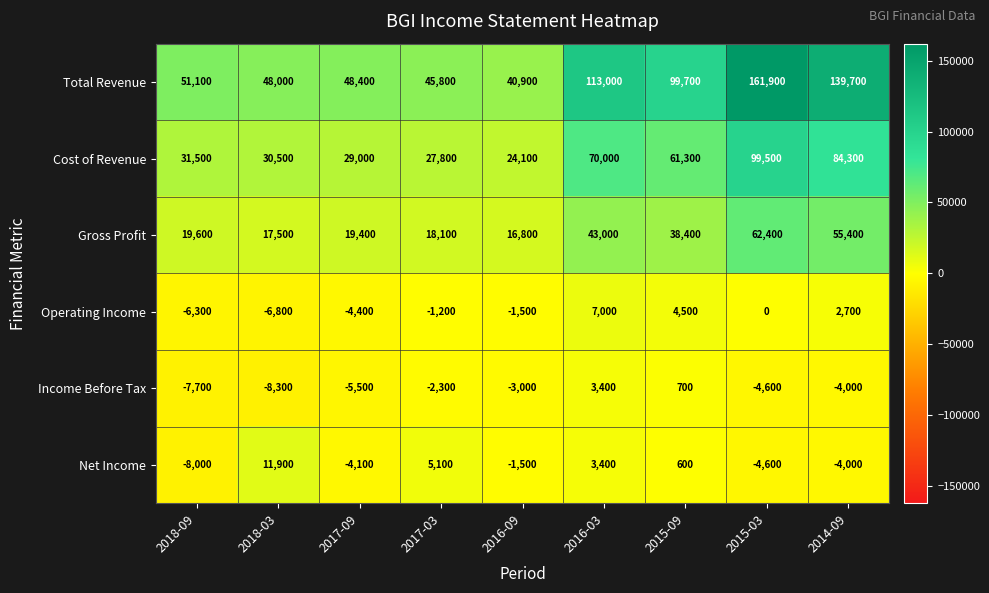

What is the difference between the highest and lowest values at 2018-03?

56300